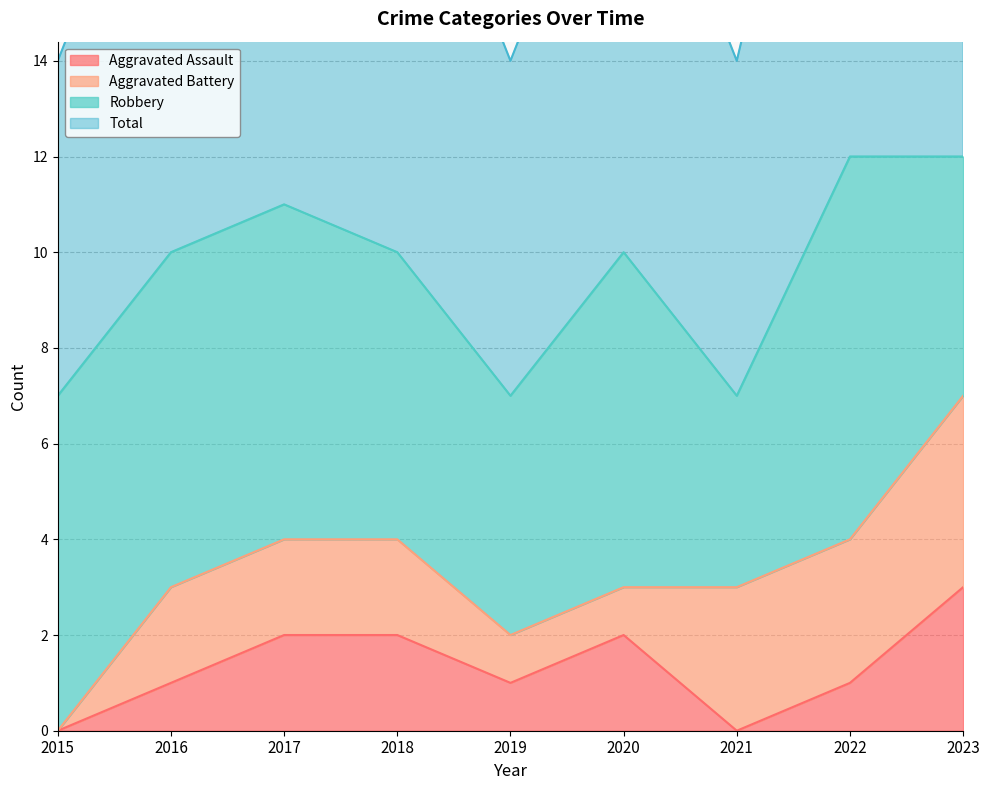

What is the difference between the second highest and second lowest values in the Total series?

5